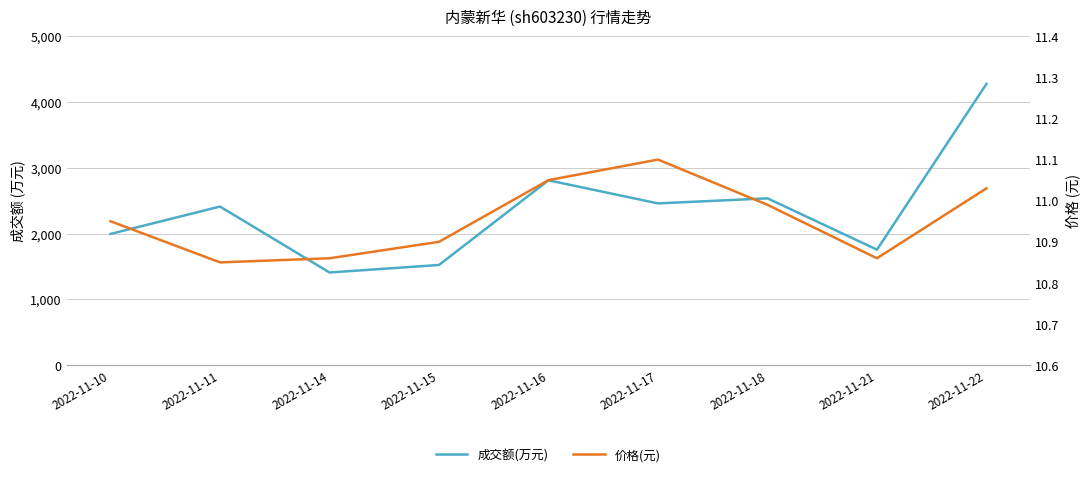

True or false: 价格(元) has a value of 2.3 at 2022-11-14.

False